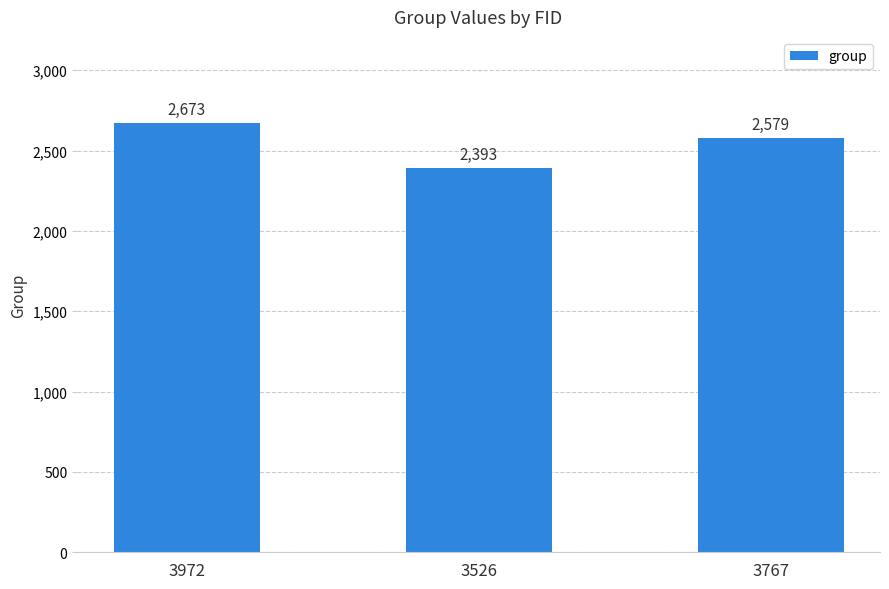

How many values are between 2393 and 2673?

3